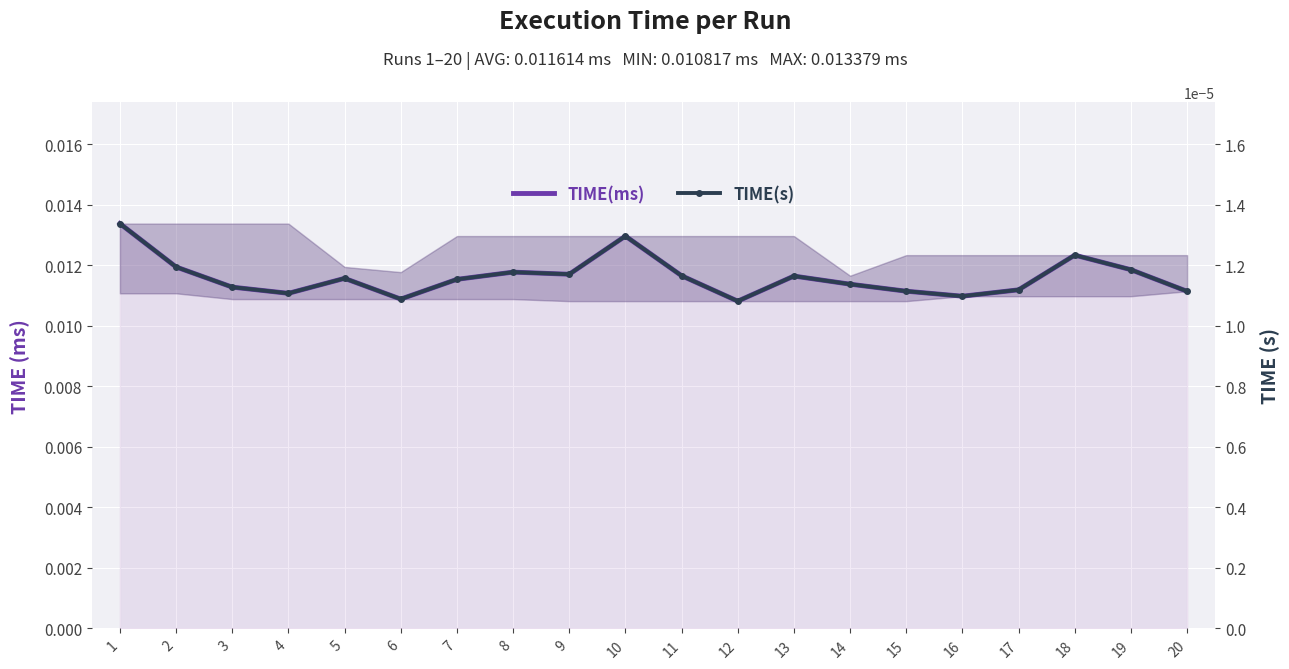

Rank the series by their average value, from lowest to highest.

TIME(s), TIME(ms)